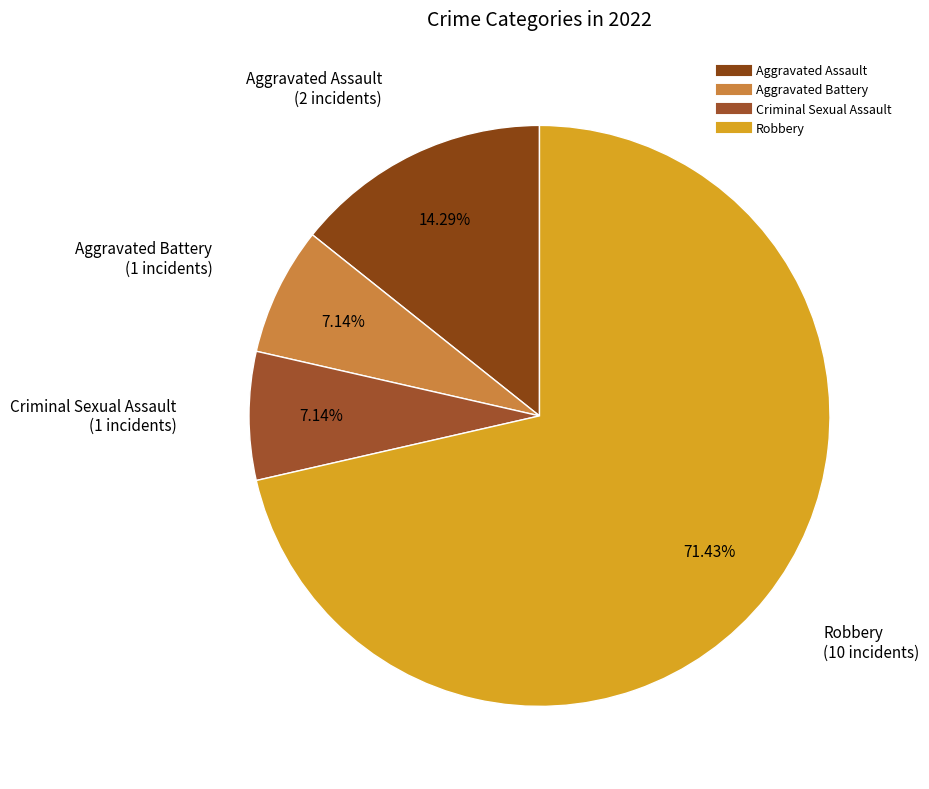

What percentage is NOT represented by Aggravated Assault?

85.7%